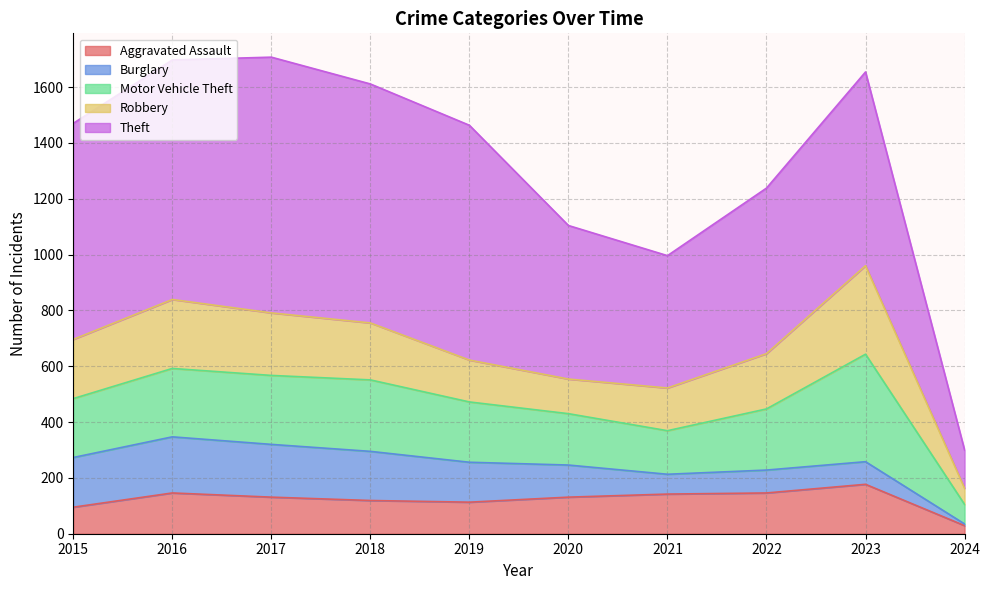

What is the minimum value for Burglary?

6